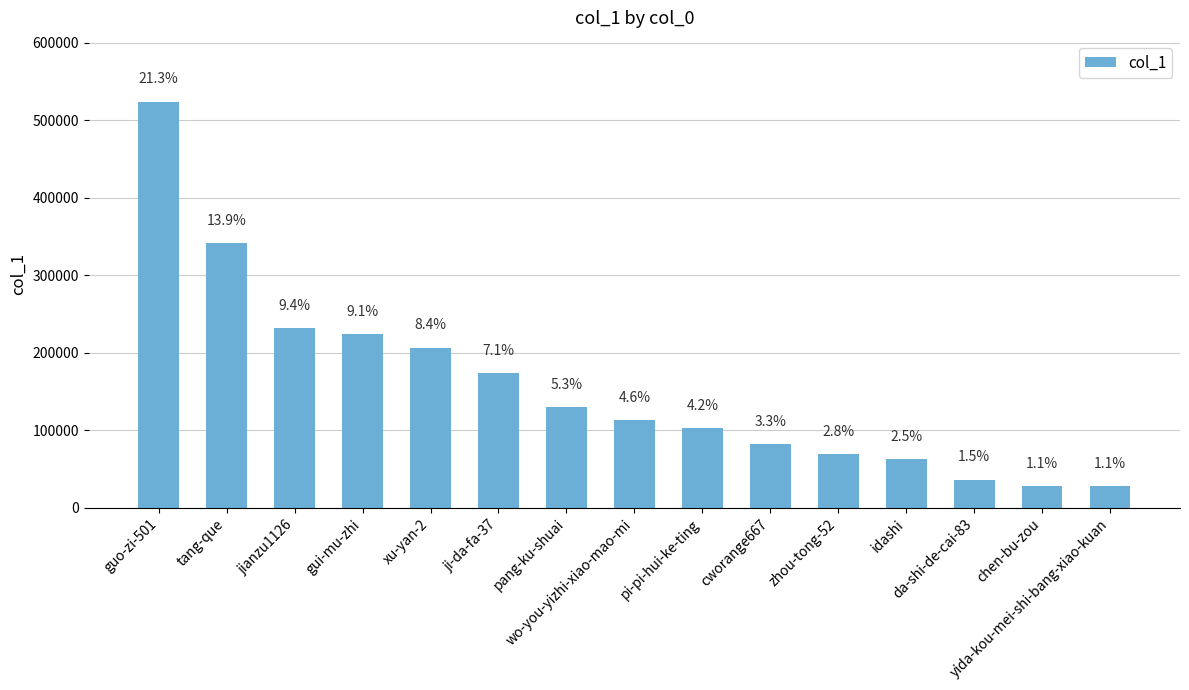

The chart shows a value of 17066 at yida-kou-mei-shi-bang-xiao-kuan. True or false?

False